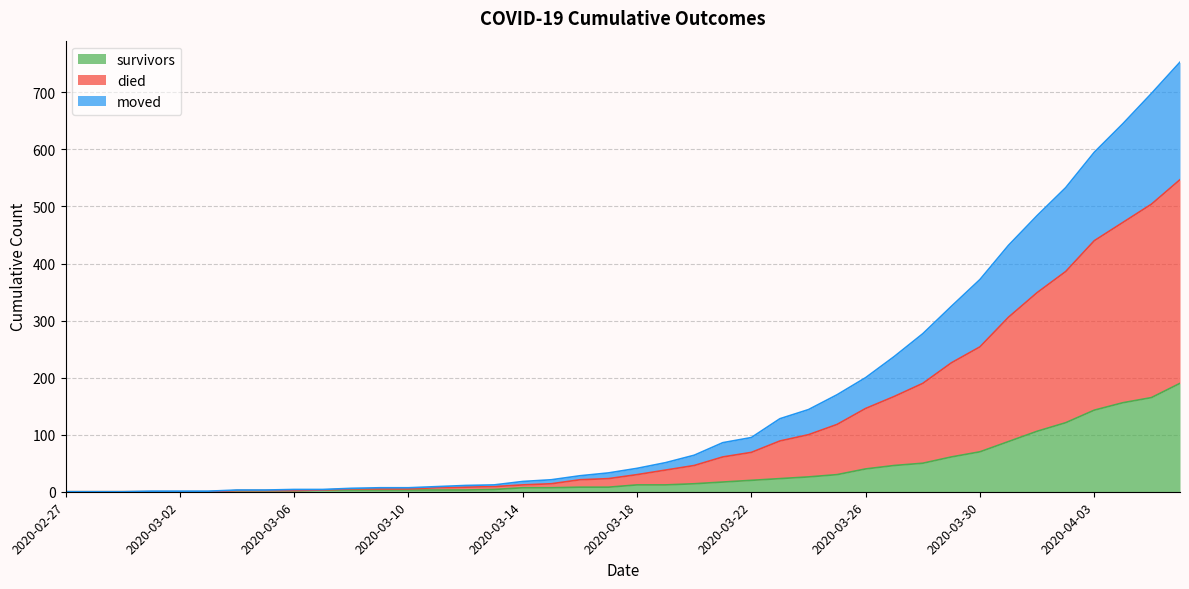

What is the sum of all died values?

6499